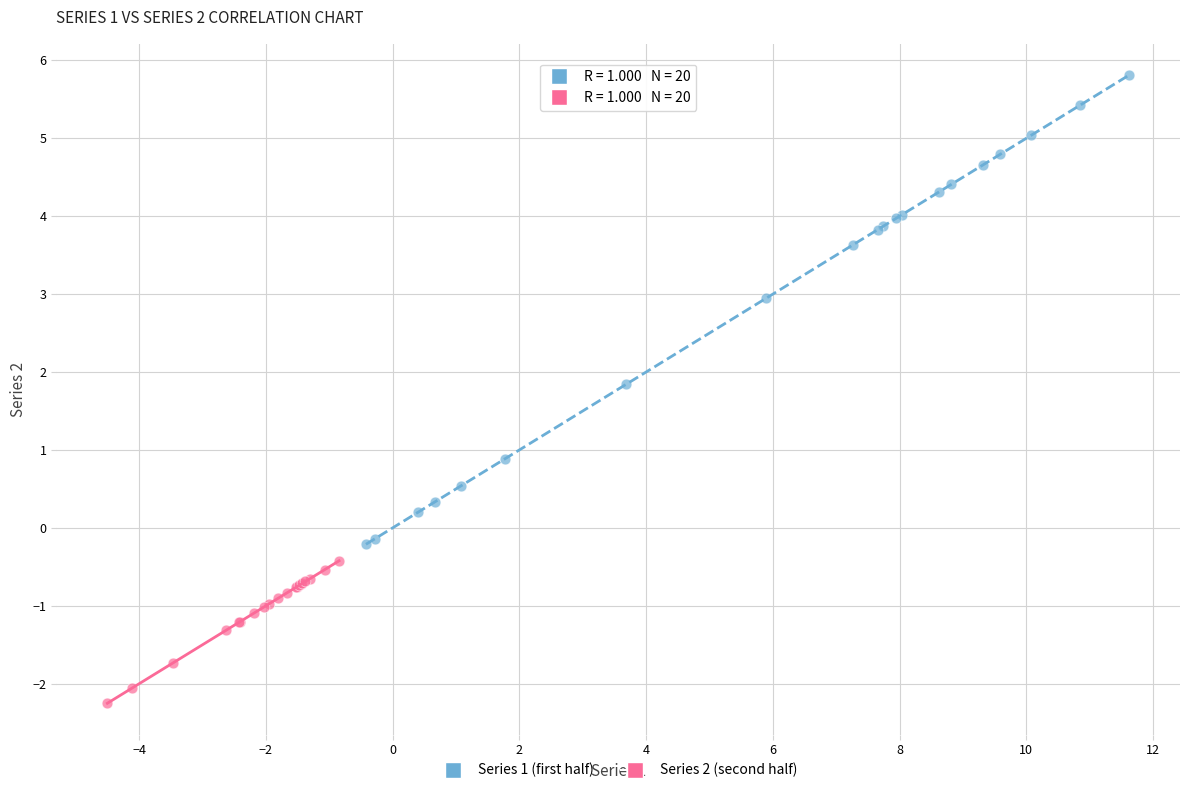

Which series contains the lowest Y value?

Series 2 (second half)